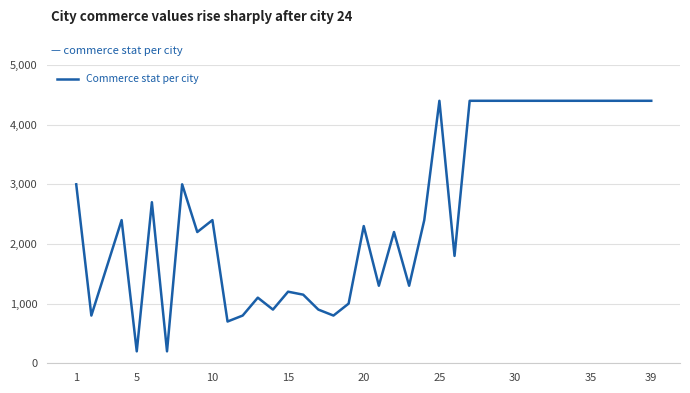

What is the smallest value displayed?

200